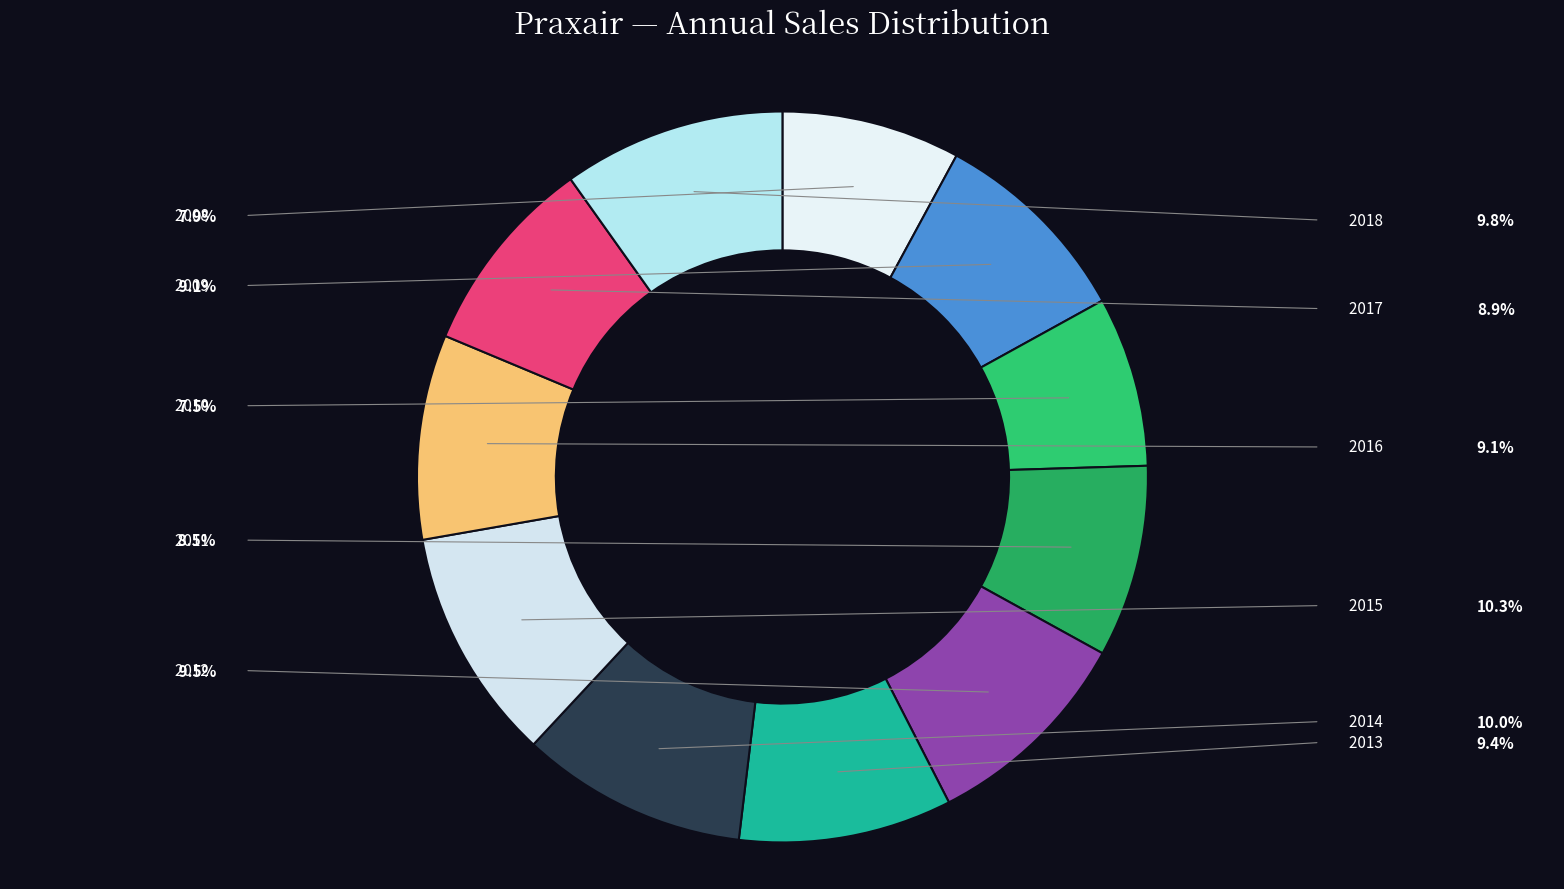

True or false: 2015 accounts for 10% of the total.

True